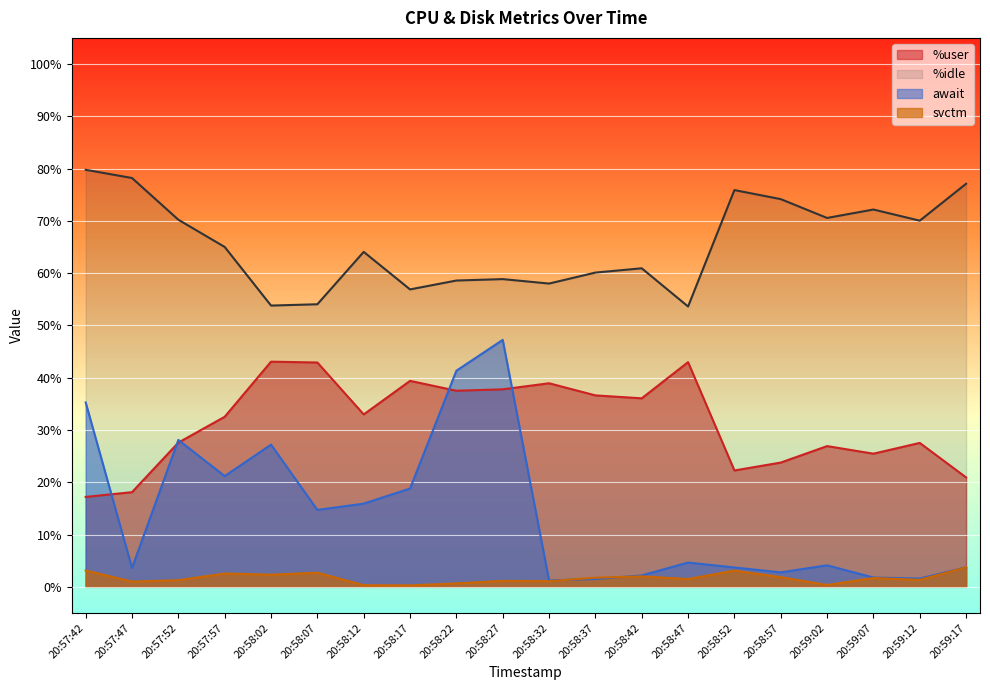

Reading left to right, transcribe all the data shown in this chart.

%user: 17.2	18.1	27.6	32.5	43.1	42.9	33.0	39.4	37.5	37.8	38.9	36.6	36.1	43.0	22.3	23.8	26.9	25.5	27.5	20.9
%idle: 79.8	78.2	70.2	65.0	53.8	54.0	64.1	56.9	58.6	58.9	58.0	60.1	60.9	53.6	75.9	74.2	70.6	72.2	70.0	77.1
await: 35.3	3.6	28.1	21.2	27.2	14.7	15.9	18.8	41.3	47.2	1.2	1.5	2.2	4.7	3.7	2.8	4.1	1.8	1.6	3.7
svctm: 3.1	1.0	1.3	2.5	2.3	2.7	0.3	0.3	0.7	1.1	1.1	1.8	2.0	1.5	3.1	1.9	0.3	1.7	1.3	3.7